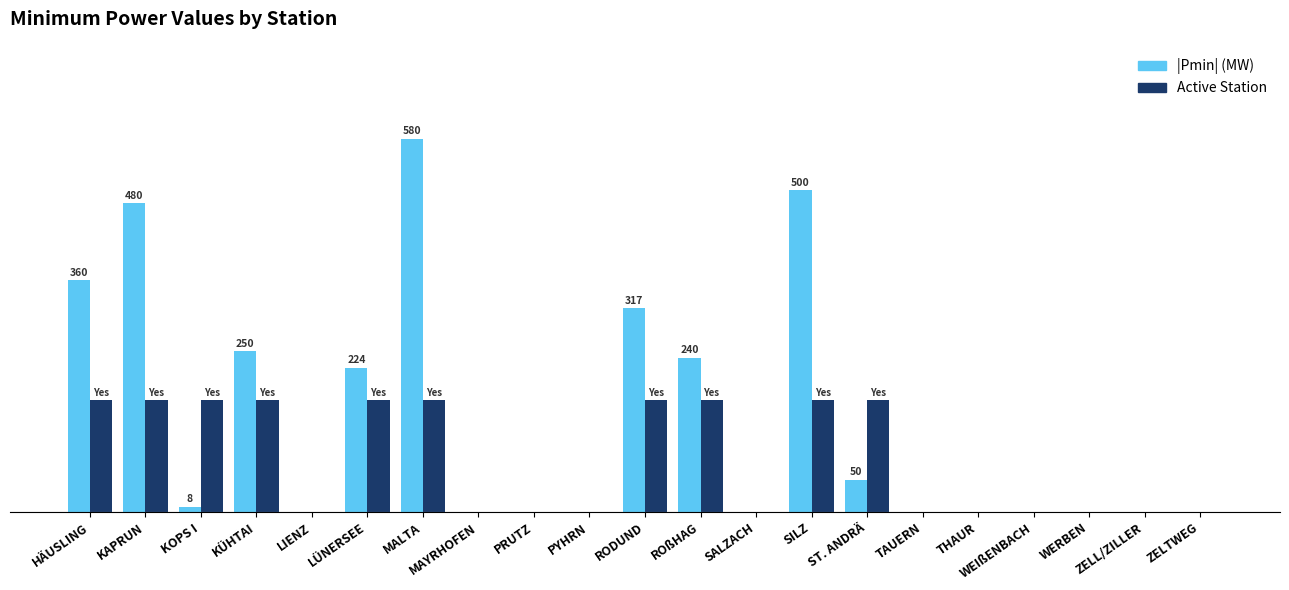

Are the bars horizontal?

No